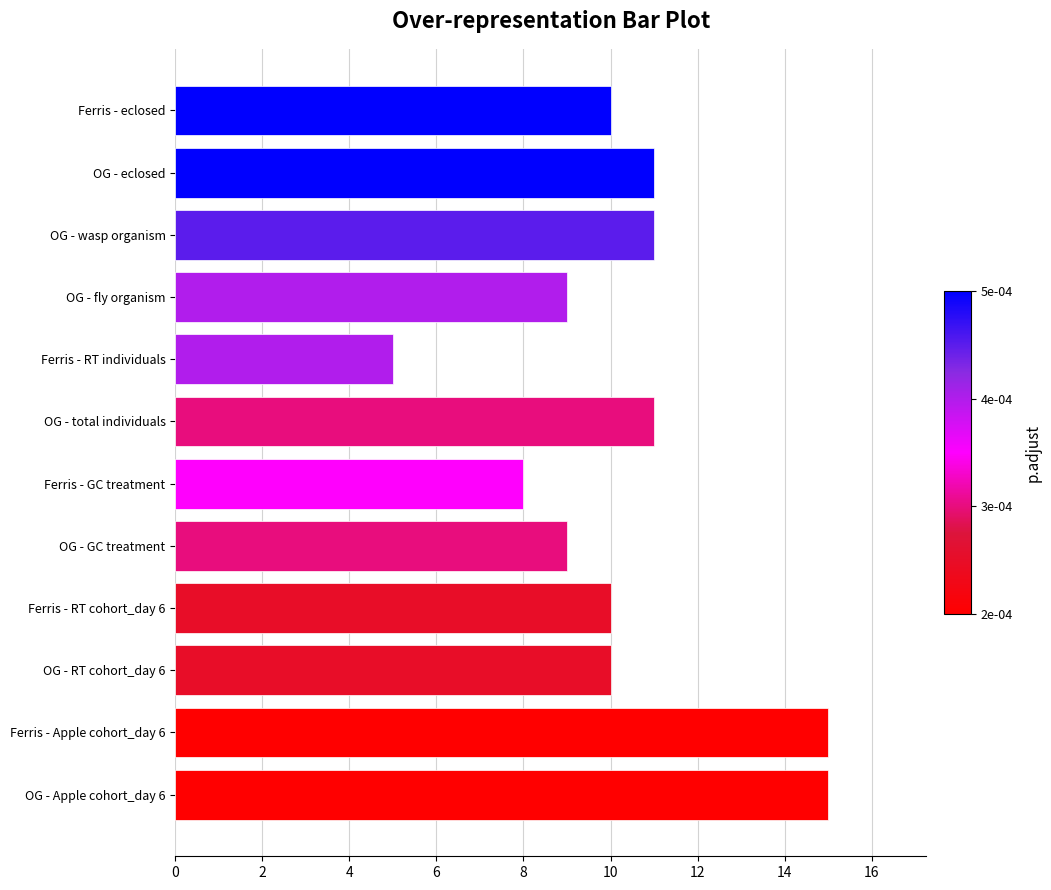

Reading bottom to top, what are all the values shown in this chart?

OG - Apple cohort_day 6=15	Ferris - Apple cohort_day 6=15	OG - RT cohort_day 6=10	Ferris - RT cohort_day 6=10	OG - GC treatment=9	Ferris - GC treatment=8	OG - total individuals=11	Ferris - RT individuals=5	OG - fly organism=9	OG - wasp organism=11	OG - eclosed=11	Ferris - eclosed=10